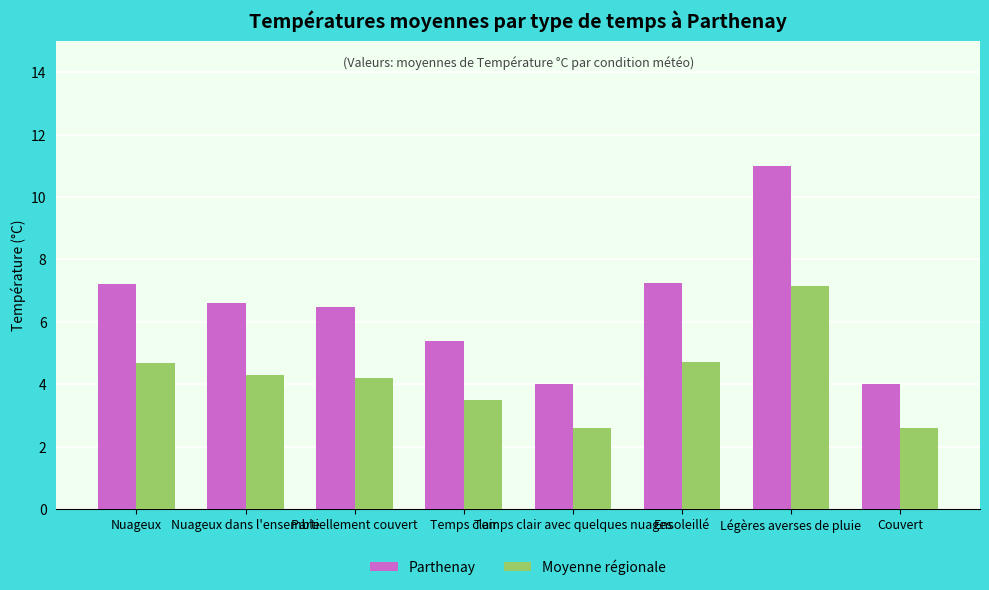

How many data points in Parthenay are above 6?

5